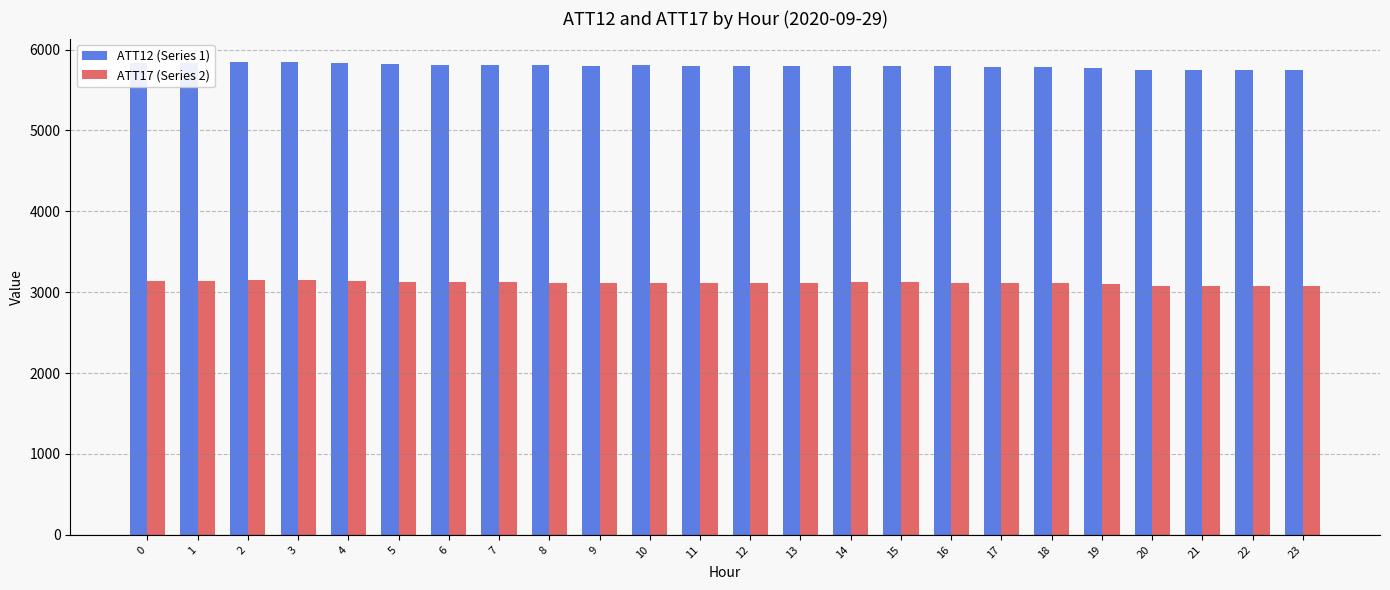

List the series in order of their peak value, highest first.

ATT12 (Series 1), ATT17 (Series 2)